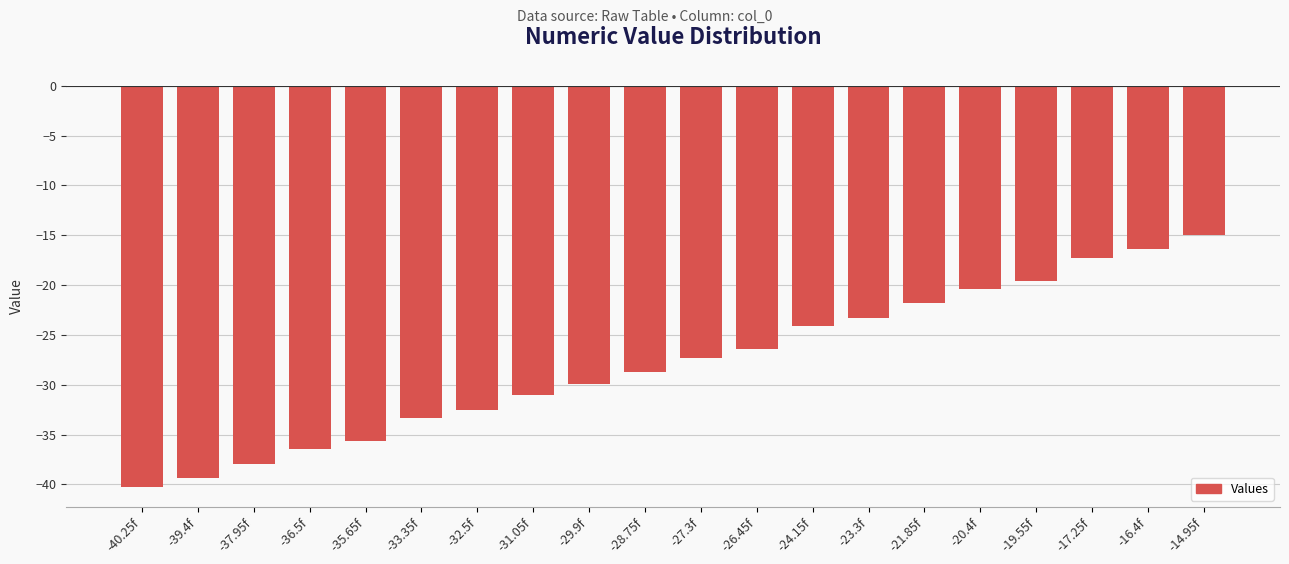

Read the value at -29.9f.

-29.9